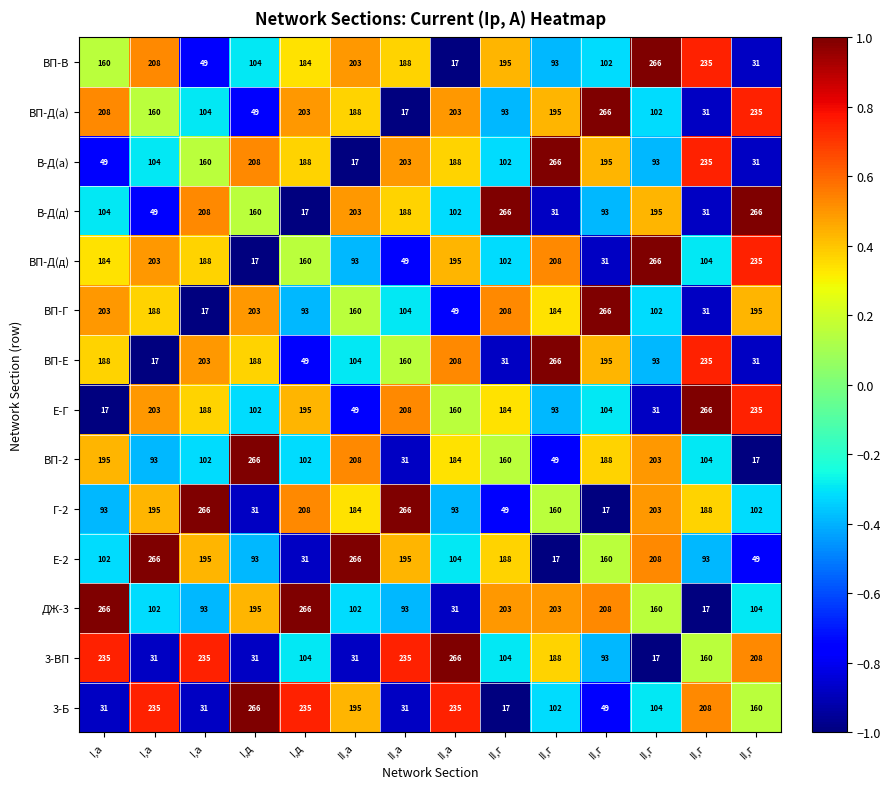

Rank the series by their maximum value, from highest to lowest.

ВП-В, ВП-Д(а), В-Д(а), В-Д(д), ВП-Д(д), ВП-Г, ВП-Е, Е-Г, ВП-2, Г-2, Е-2, ДЖ-3, 3-ВП, 3-Б